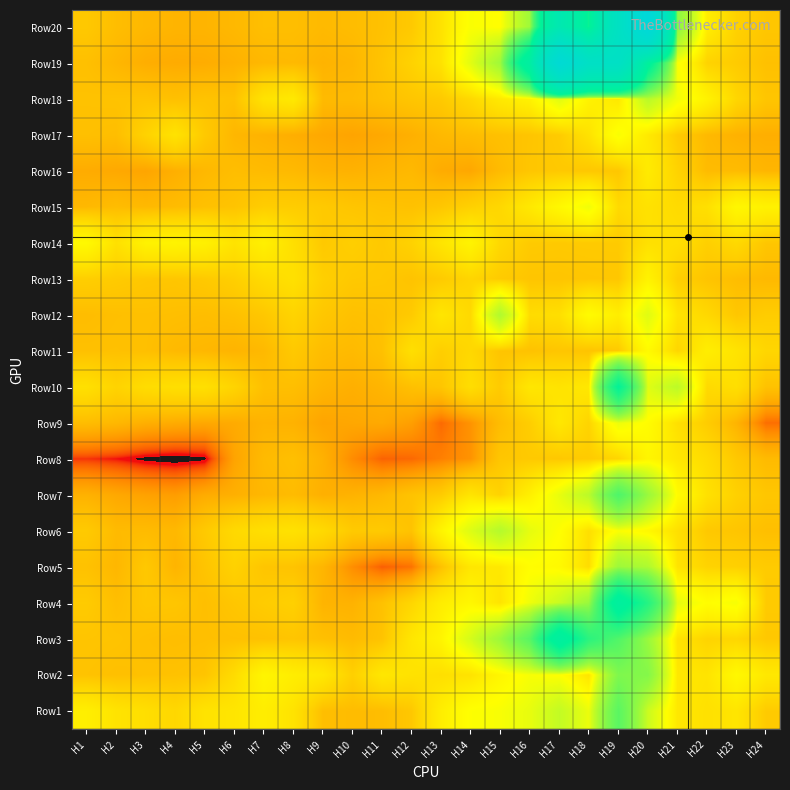

At which category is the sum across all series the highest?

H19